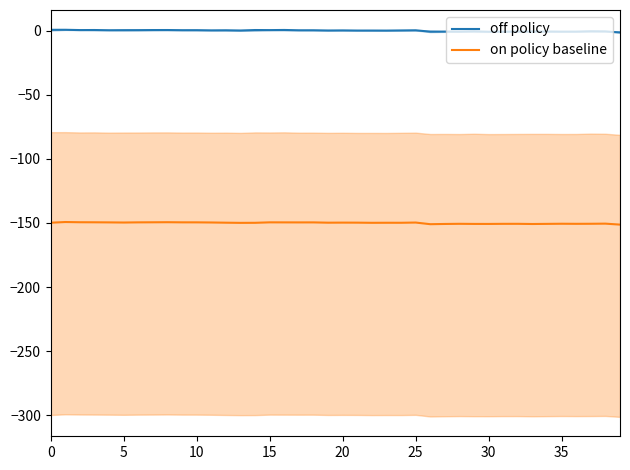

True or false: off policy and on policy baseline cross at least once.

False